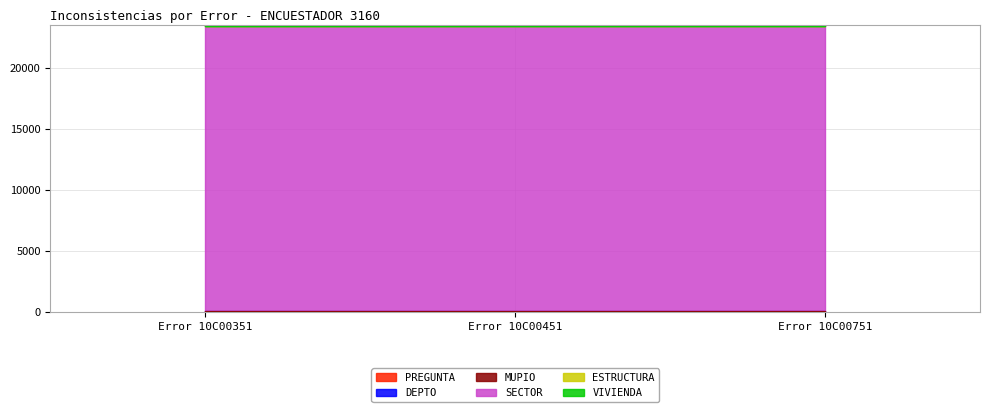

How many categories are shown in the chart?

3